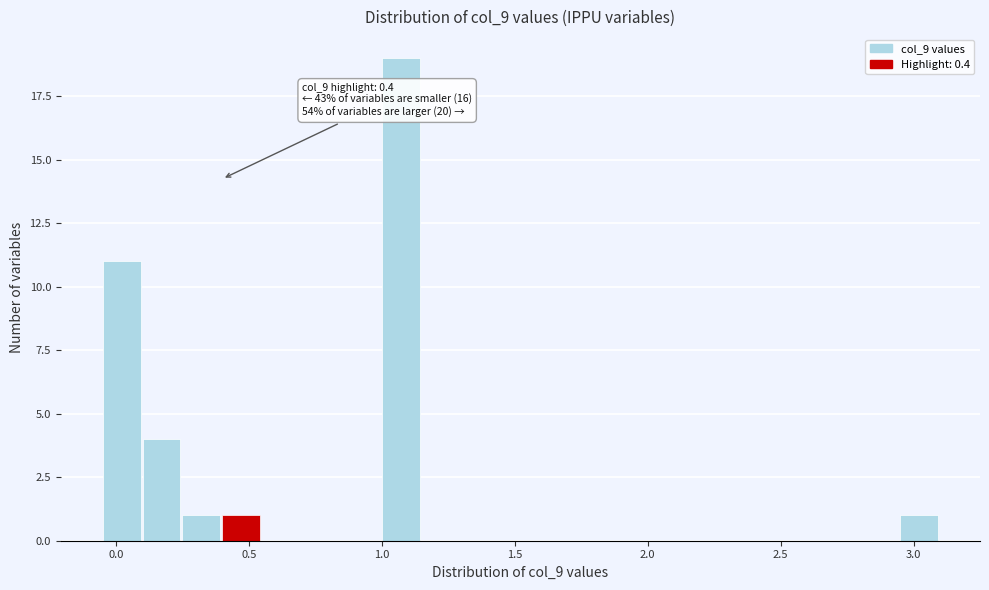

Read against the x-axis, roughly where is the centre of the tallest bar?

1.05